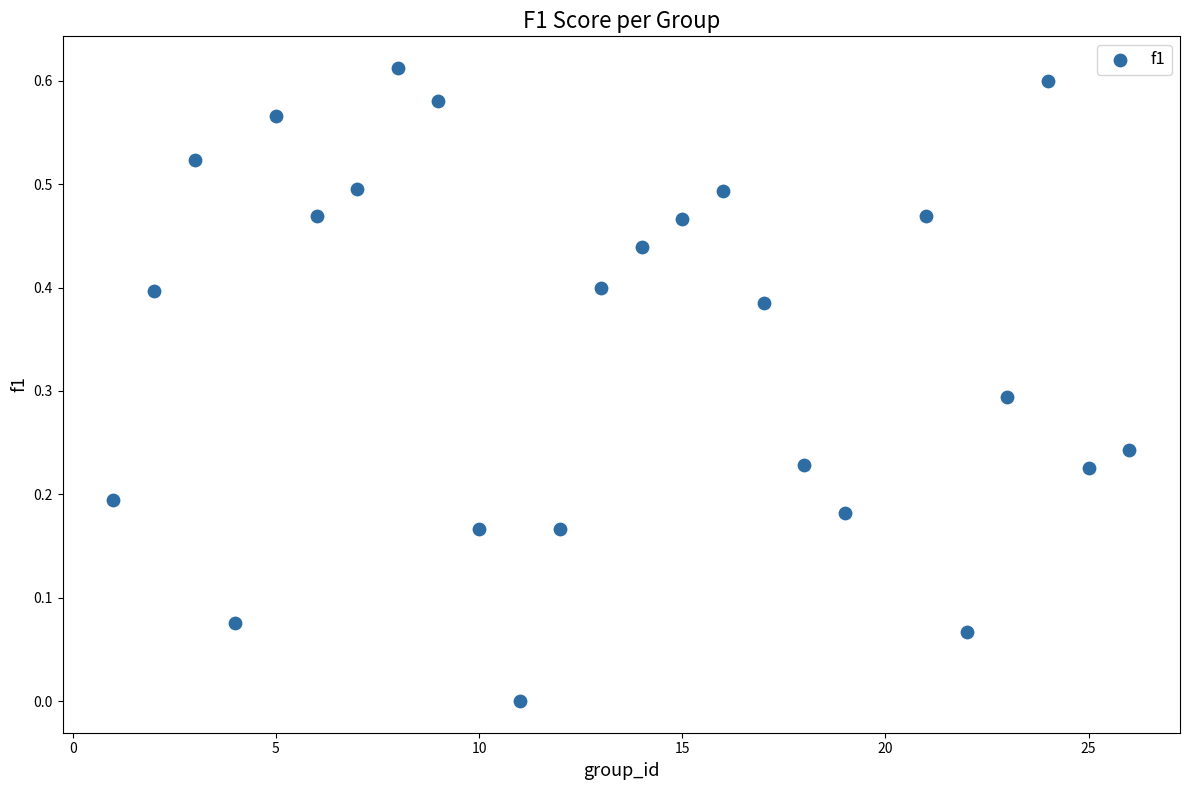

What is the range of X values (max minus min)?

25.0